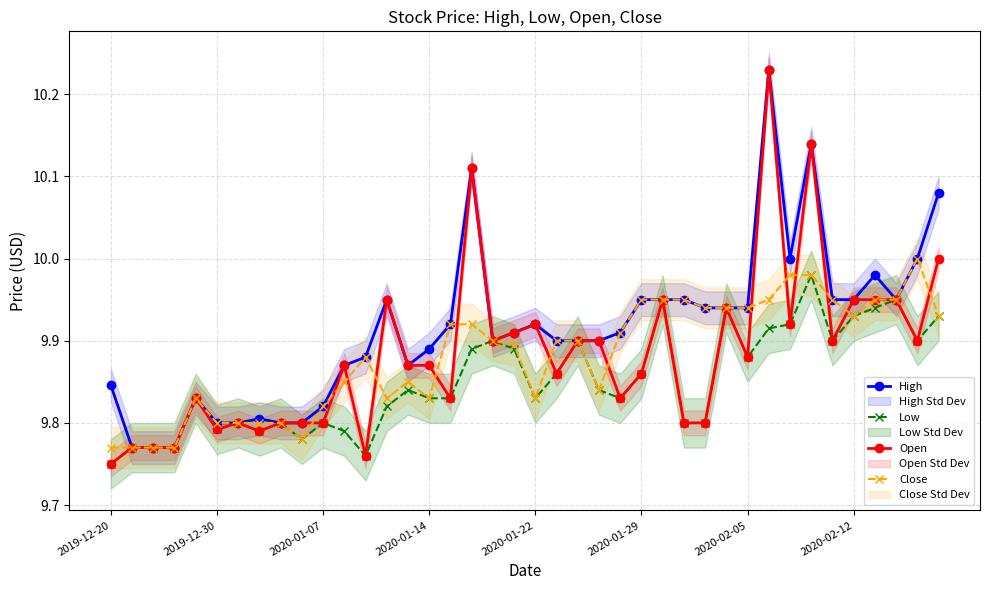

Does the chart have visible grid lines?

Yes